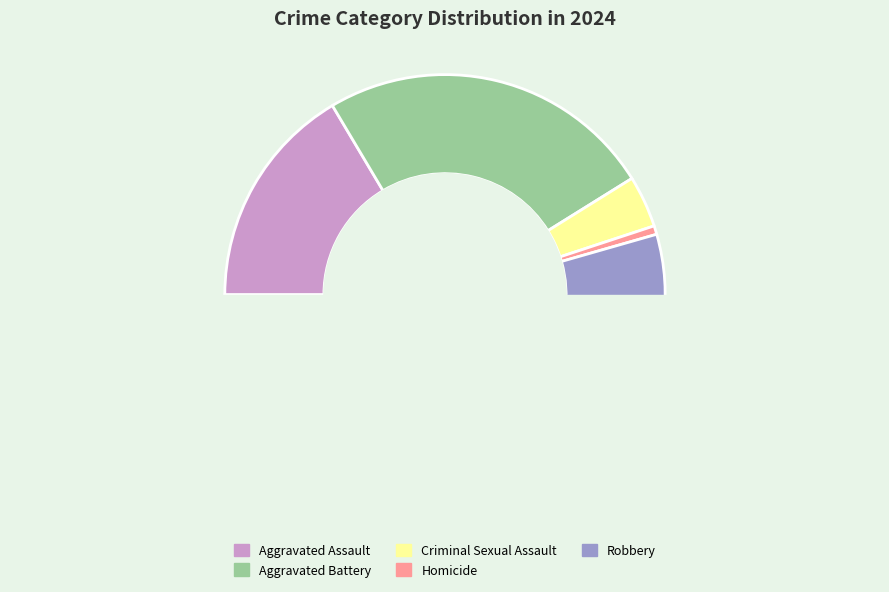

To the nearest percent, what is the average slice percentage?

20%